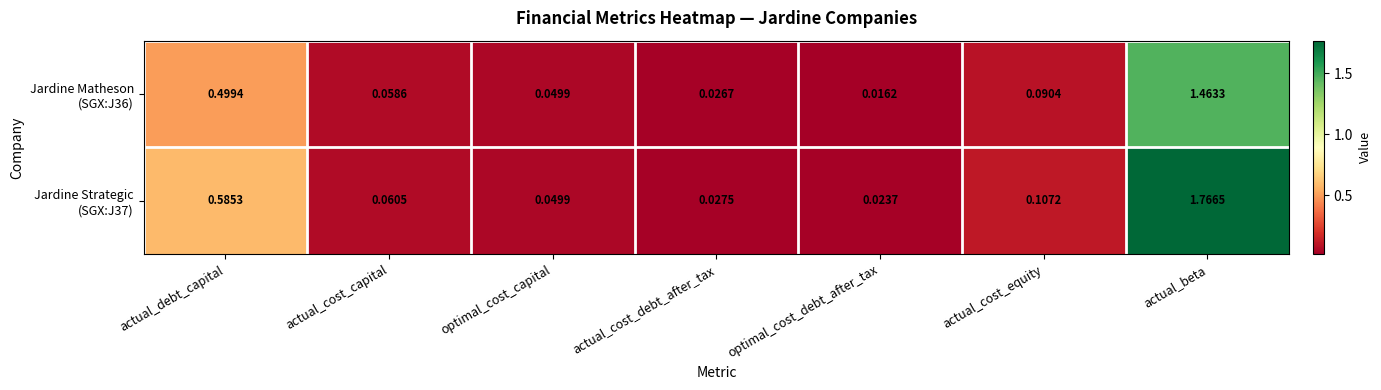

Which label corresponds to the smallest value in the chart?

optimal_cost_debt_after_tax